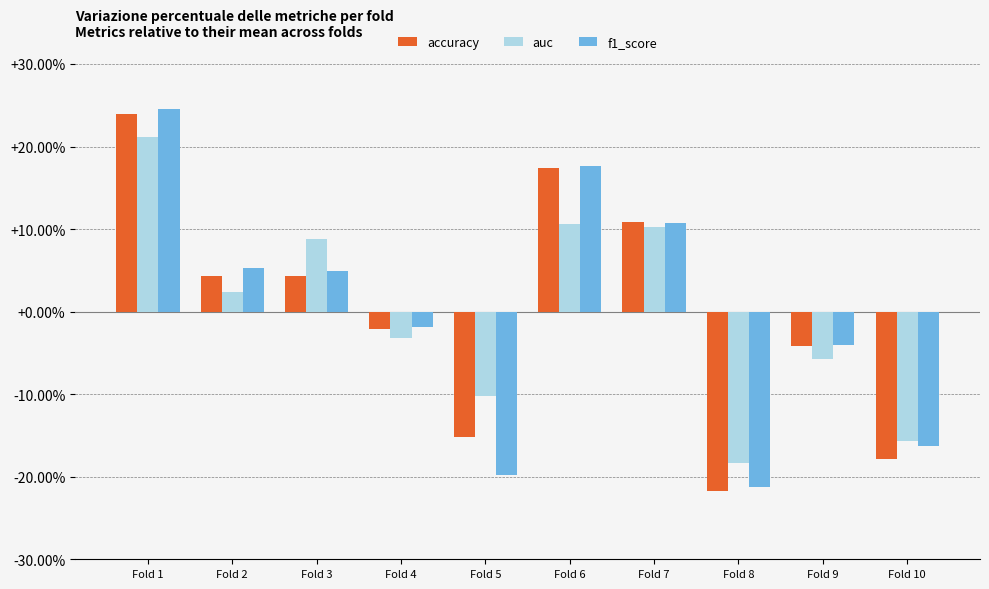

Does the chart contain stacked bars?

No